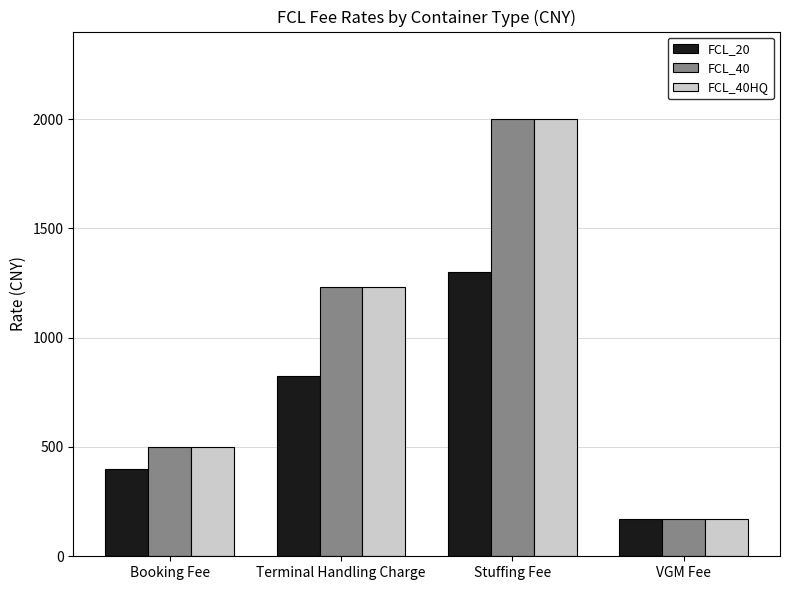

What is the value of the FCL_40HQ bar at the 4th from the left?

170